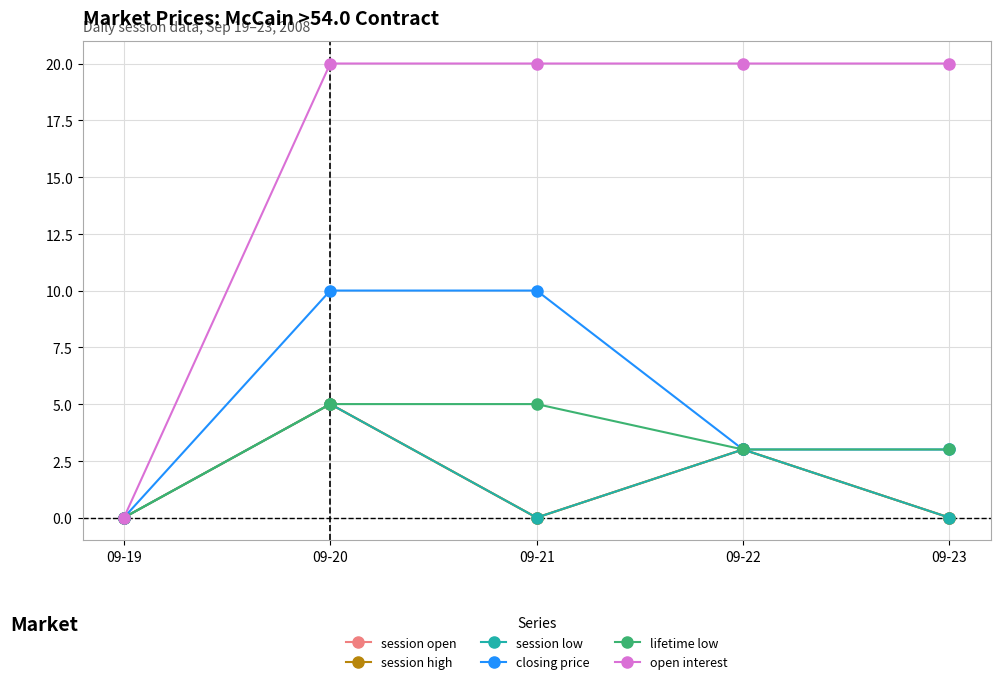

How many interior local valleys does the session open series have?

1